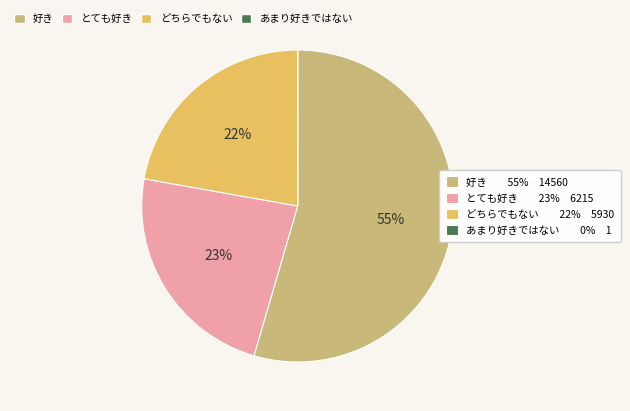

To the nearest percent, what is the average slice percentage?

25%